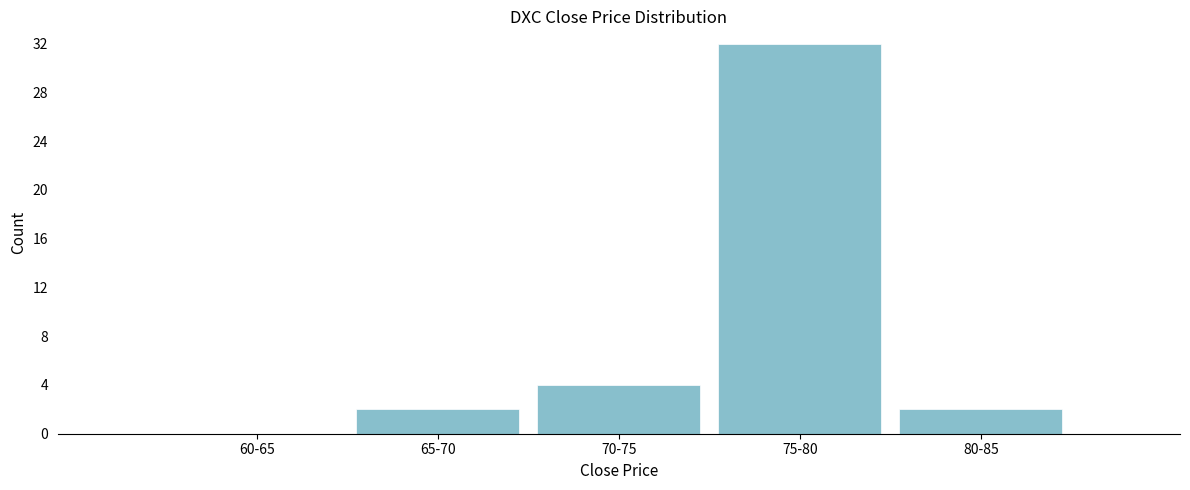

Reading left to right, transcribe all the data shown in this chart.

60-65=0	65-70=2	70-75=4	75-80=32	80-85=2